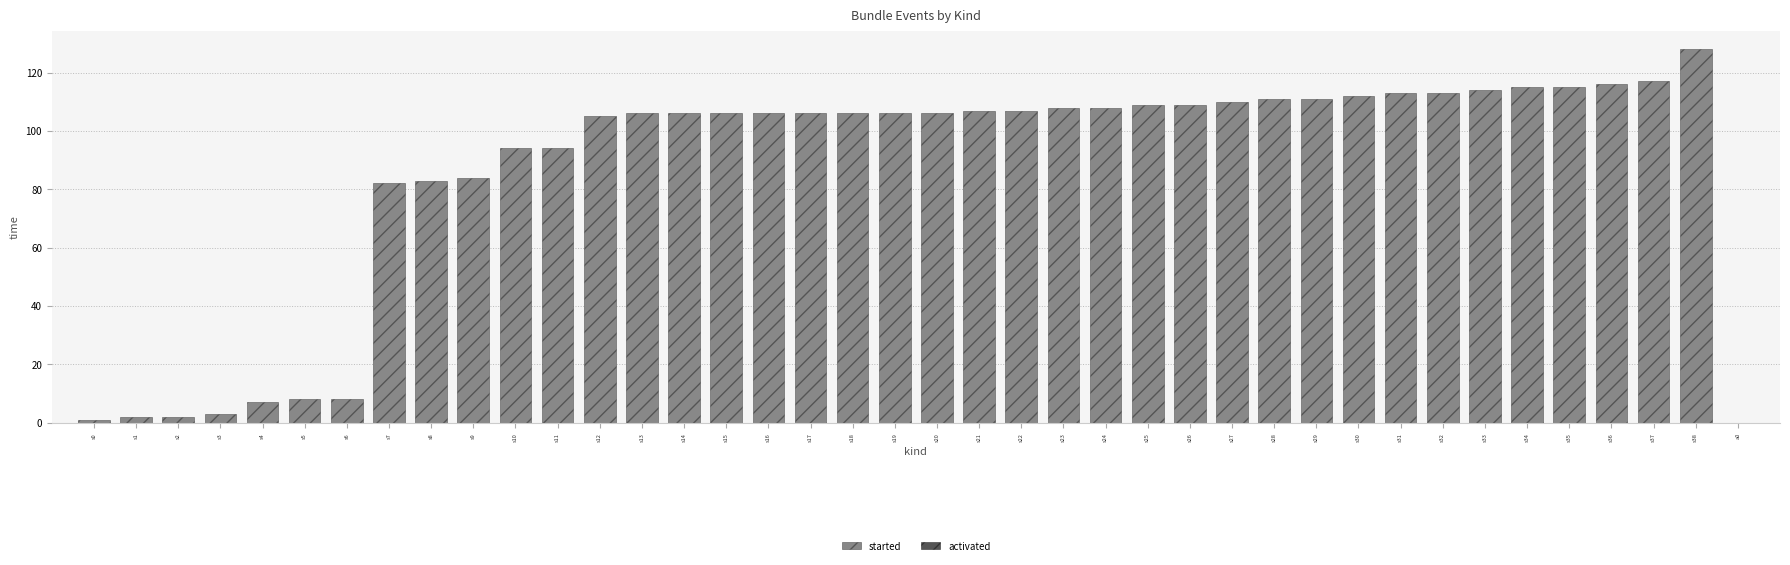

True or false: the data shows 106 at s14.

True